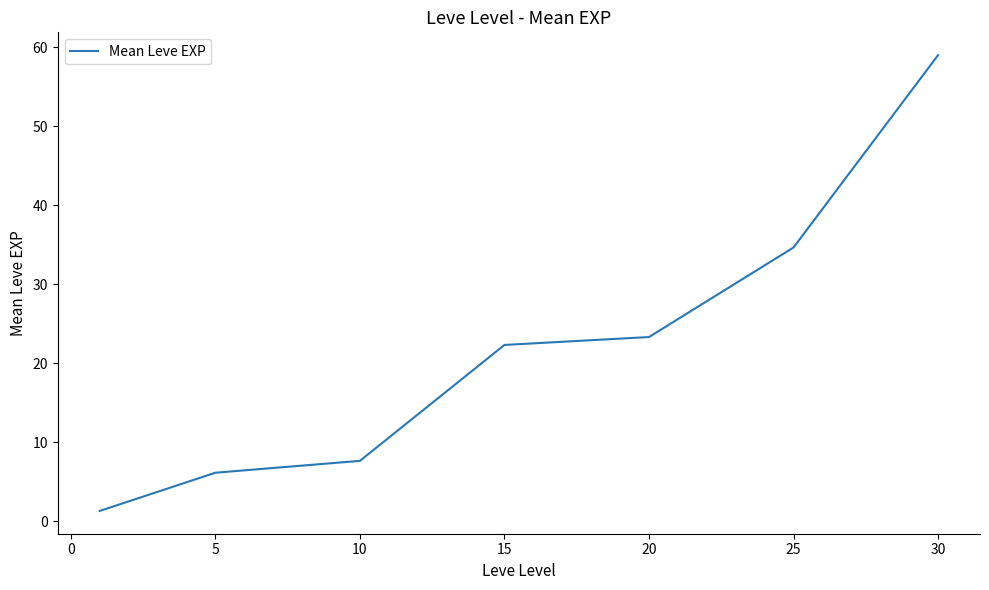

What is the minimum value shown in the chart?

1.3